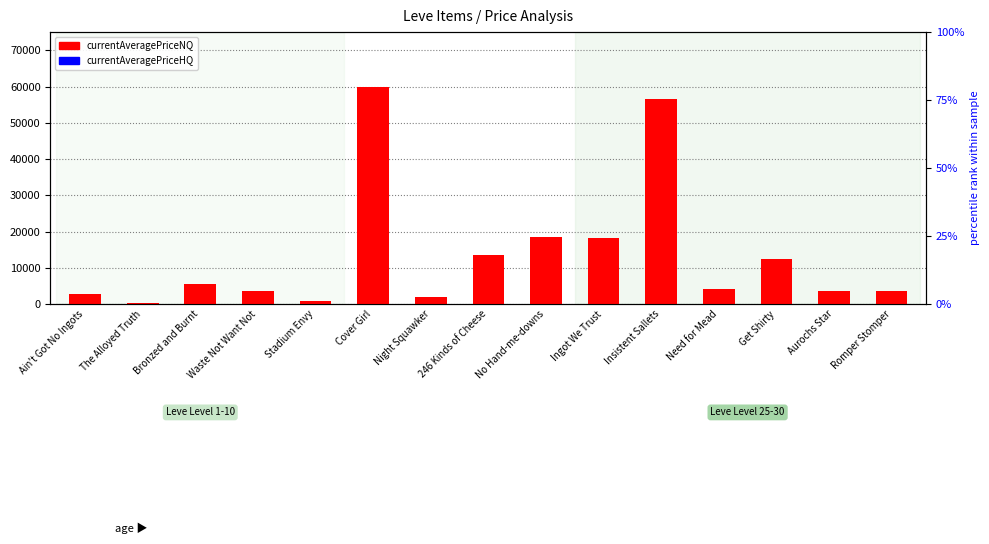

Which series changed the most between Bronzed and Burnt and Waste Not Want Not?

currentAveragePriceNQ